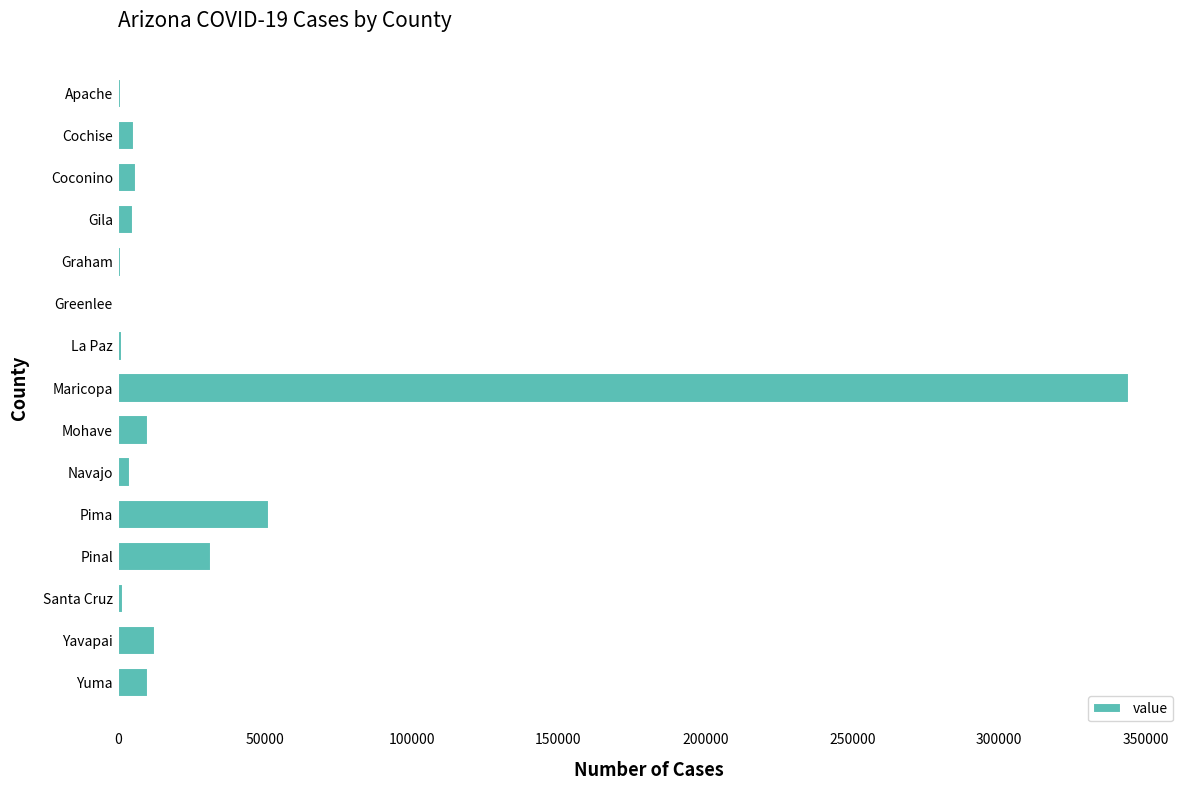

The chart shows a value of 10200 at Mohave. True or false?

True